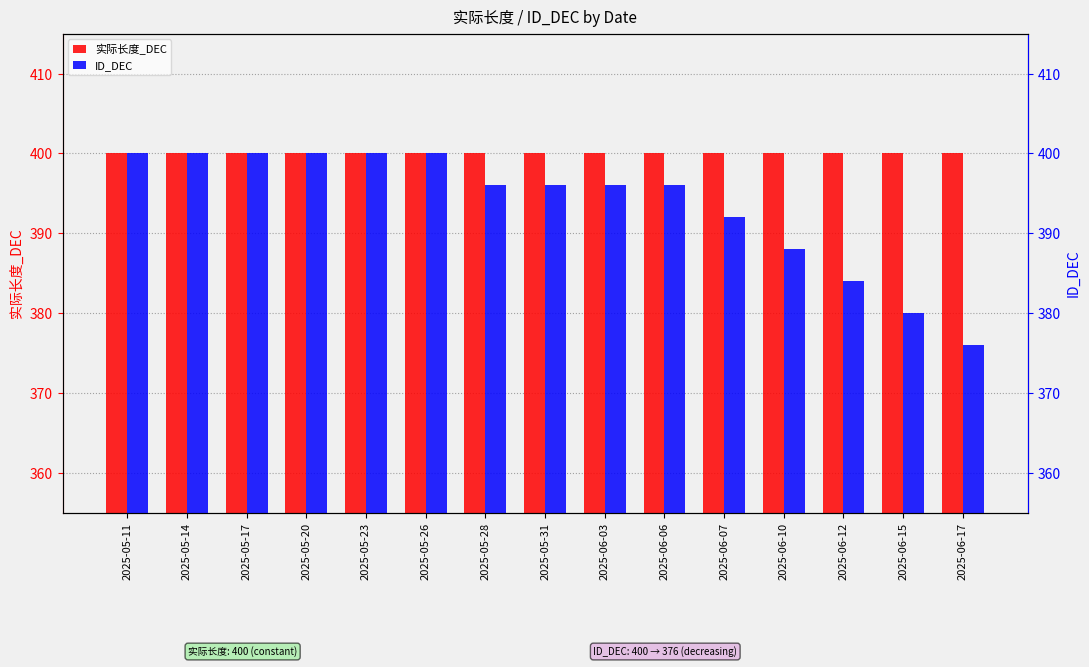

Rank the categories by 实际长度_DEC value from highest to lowest.

2025-05-11, 2025-05-14, 2025-05-17, 2025-05-20, 2025-05-23, 2025-05-26, 2025-05-28, 2025-05-31, 2025-06-03, 2025-06-06, 2025-06-07, 2025-06-10, 2025-06-12, 2025-06-15, 2025-06-17